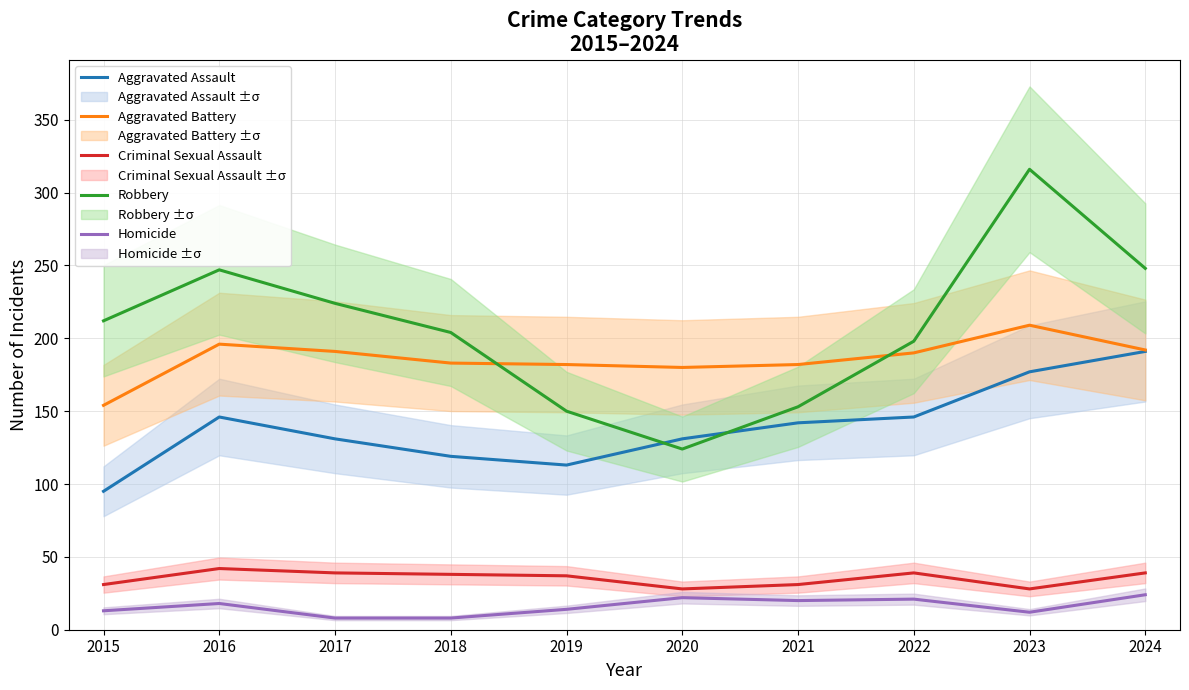

The value of Homicide at 2018 is 12. True or false?

False